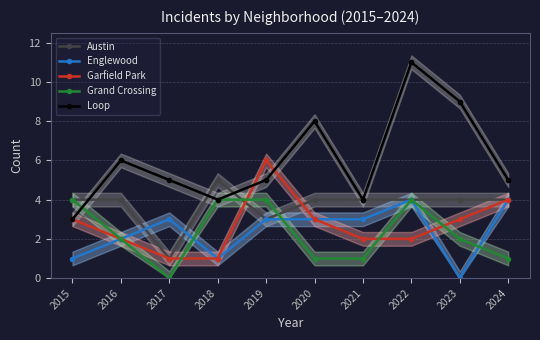

Between which two adjacent categories do Loop and Garfield Park first intersect?

2018 and 2019